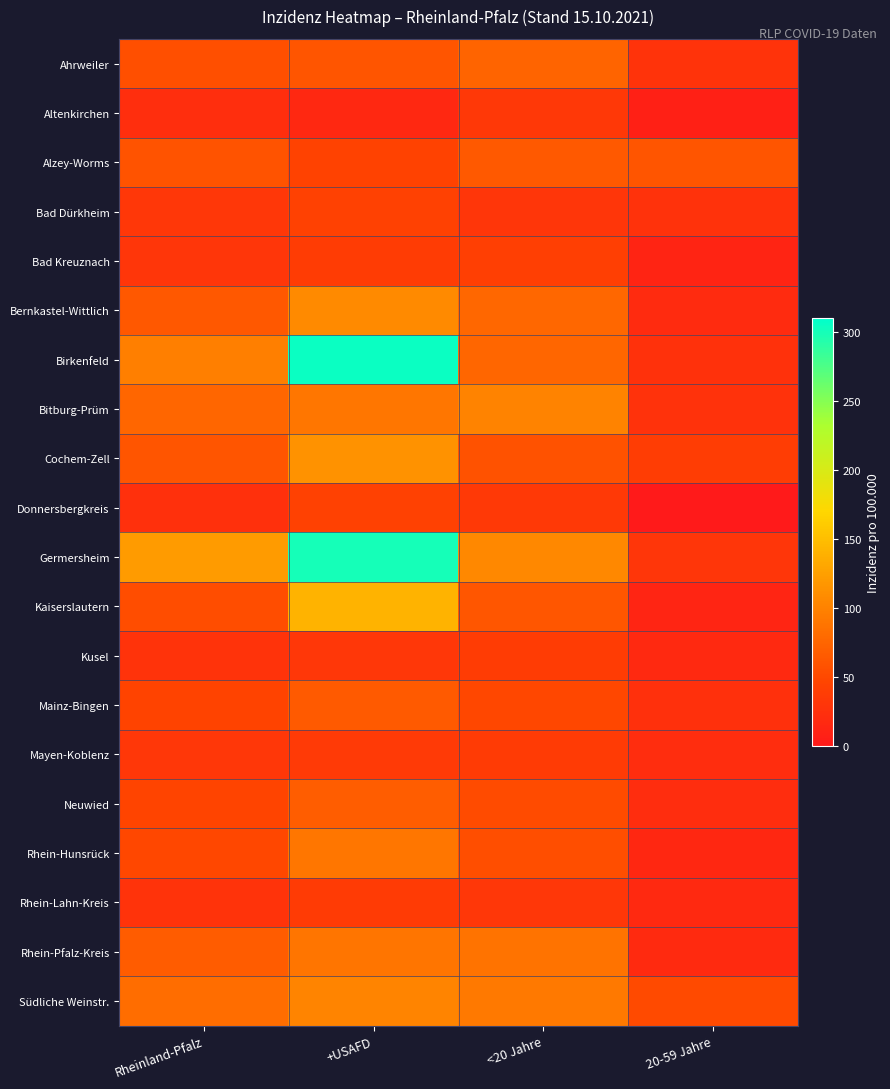

What is the difference between the highest and lowest values at +USAFD?

287.5